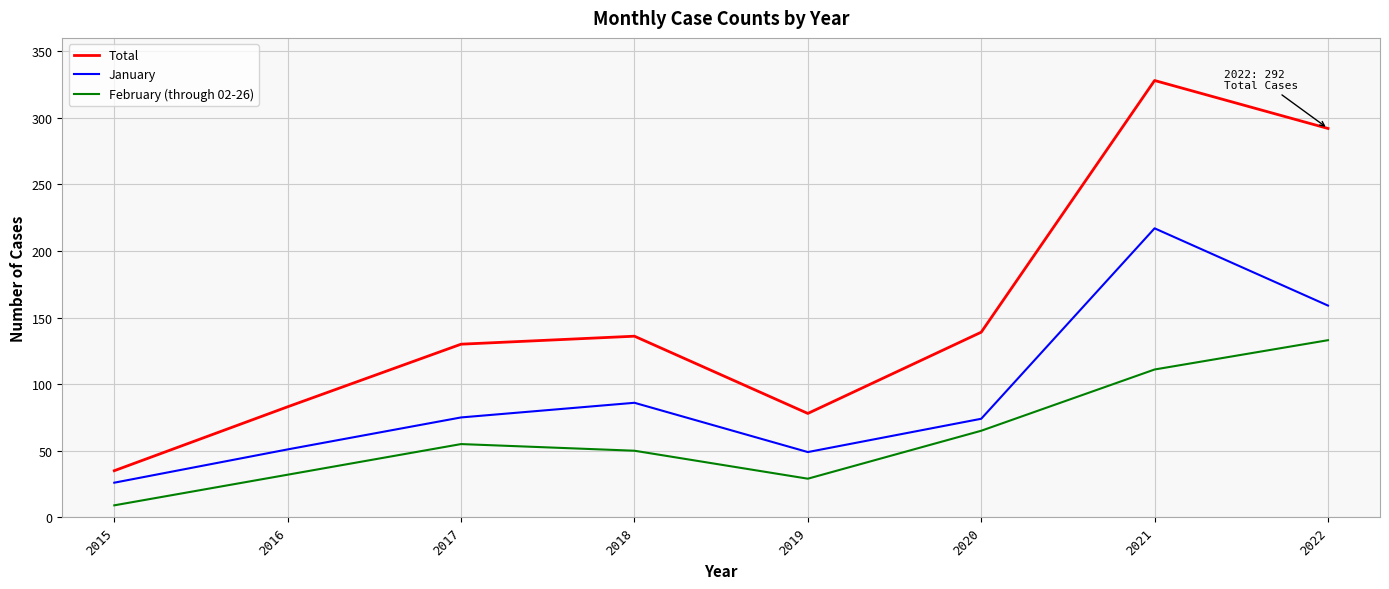

At which label does January reach its peak?

2021